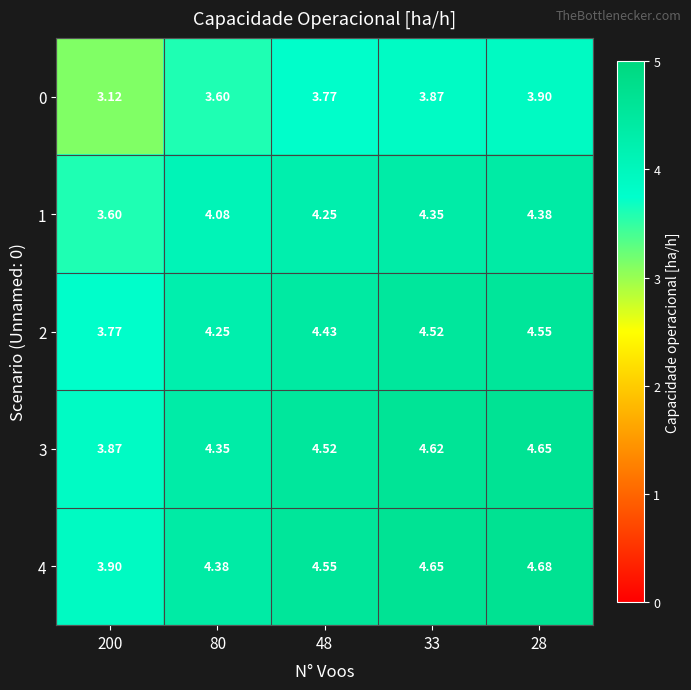

Is the value of 2 at 200 greater than the value of 1 at 200?

Yes